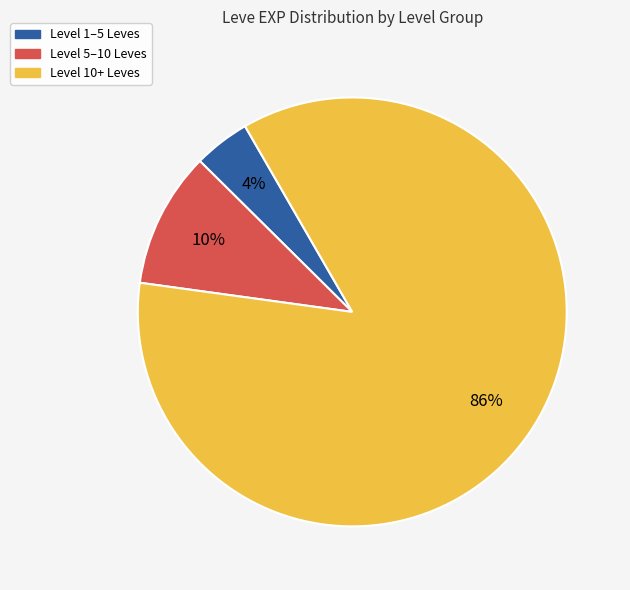

How many segments does this pie chart have?

3